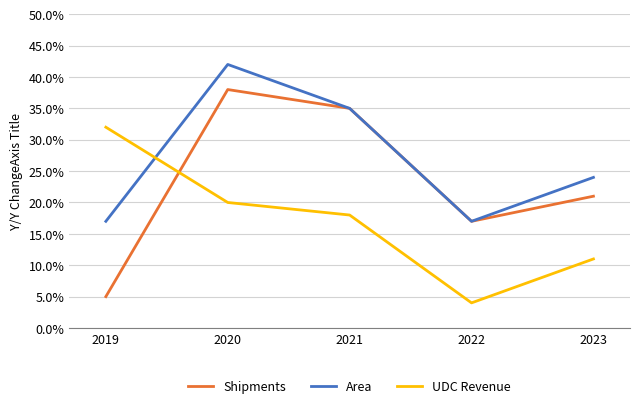

What are all the series names shown in the legend?

Shipments, Area, UDC Revenue